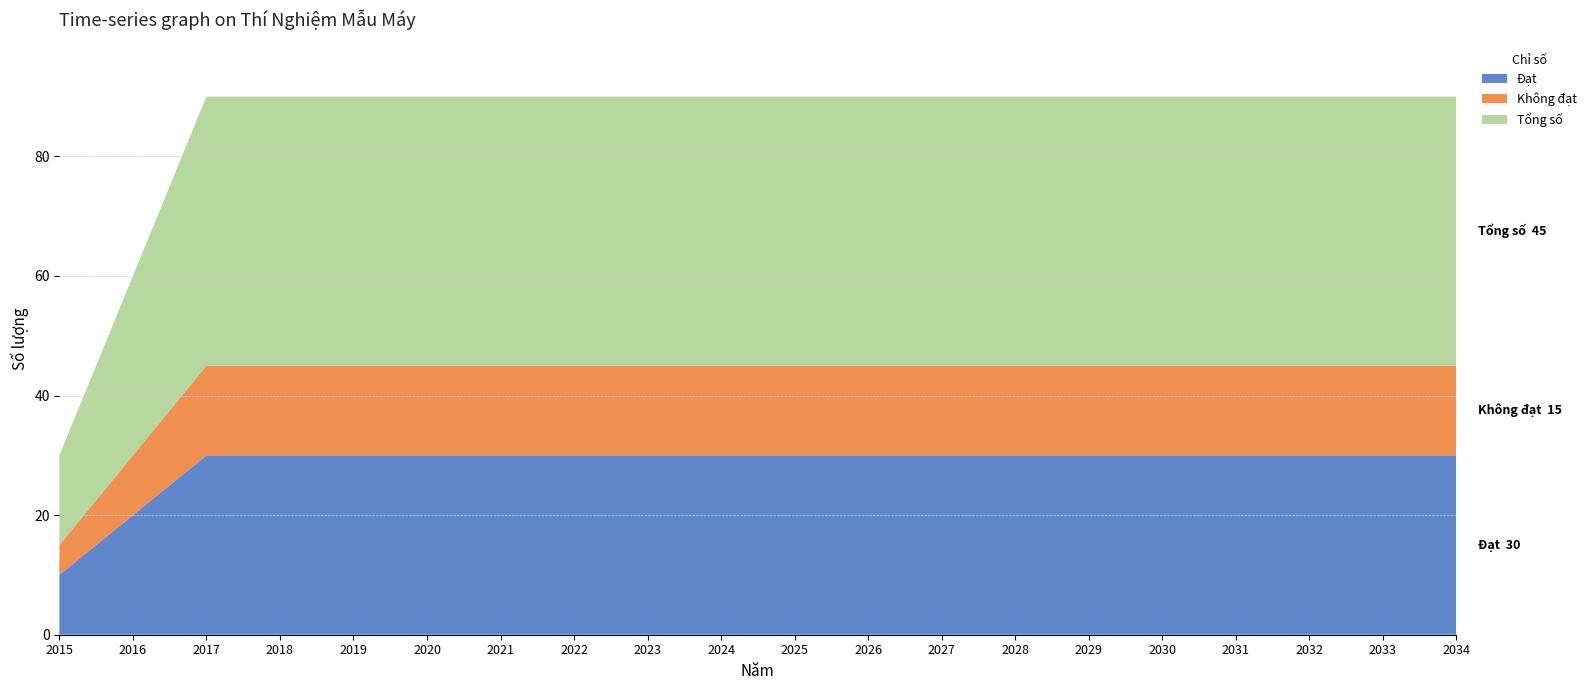

Reading right to left, list all the values displayed in this chart.

Đạt: 2034=30	2033=30	2032=30	2031=30	2030=30	2029=30	2028=30	2027=30	2026=30	2025=30	2024=30	2023=30	2022=30	2021=30	2020=30	2019=30	2018=30	2017=30	2016=20	2015=10
Không đạt: 2034=15	2033=15	2032=15	2031=15	2030=15	2029=15	2028=15	2027=15	2026=15	2025=15	2024=15	2023=15	2022=15	2021=15	2020=15	2019=15	2018=15	2017=15	2016=10	2015=5
Tổng số: 2034=45	2033=45	2032=45	2031=45	2030=45	2029=45	2028=45	2027=45	2026=45	2025=45	2024=45	2023=45	2022=45	2021=45	2020=45	2019=45	2018=45	2017=45	2016=30	2015=15